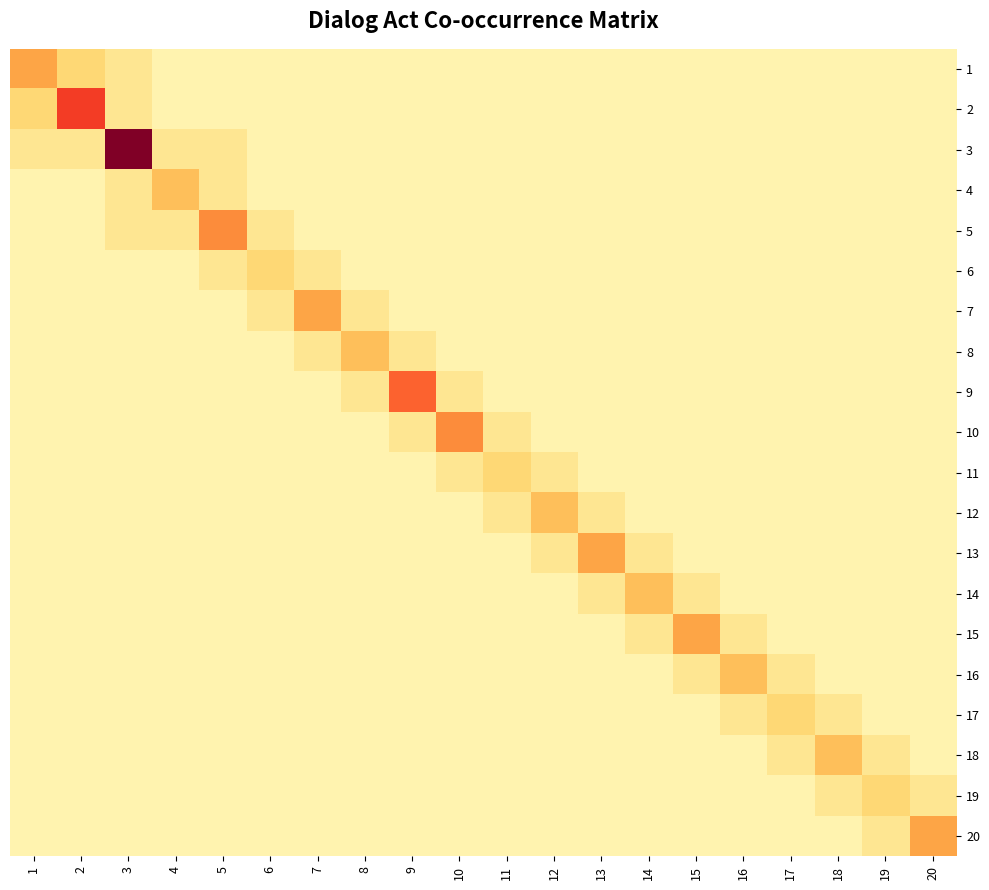

Between 5 and 6, which is larger?

5